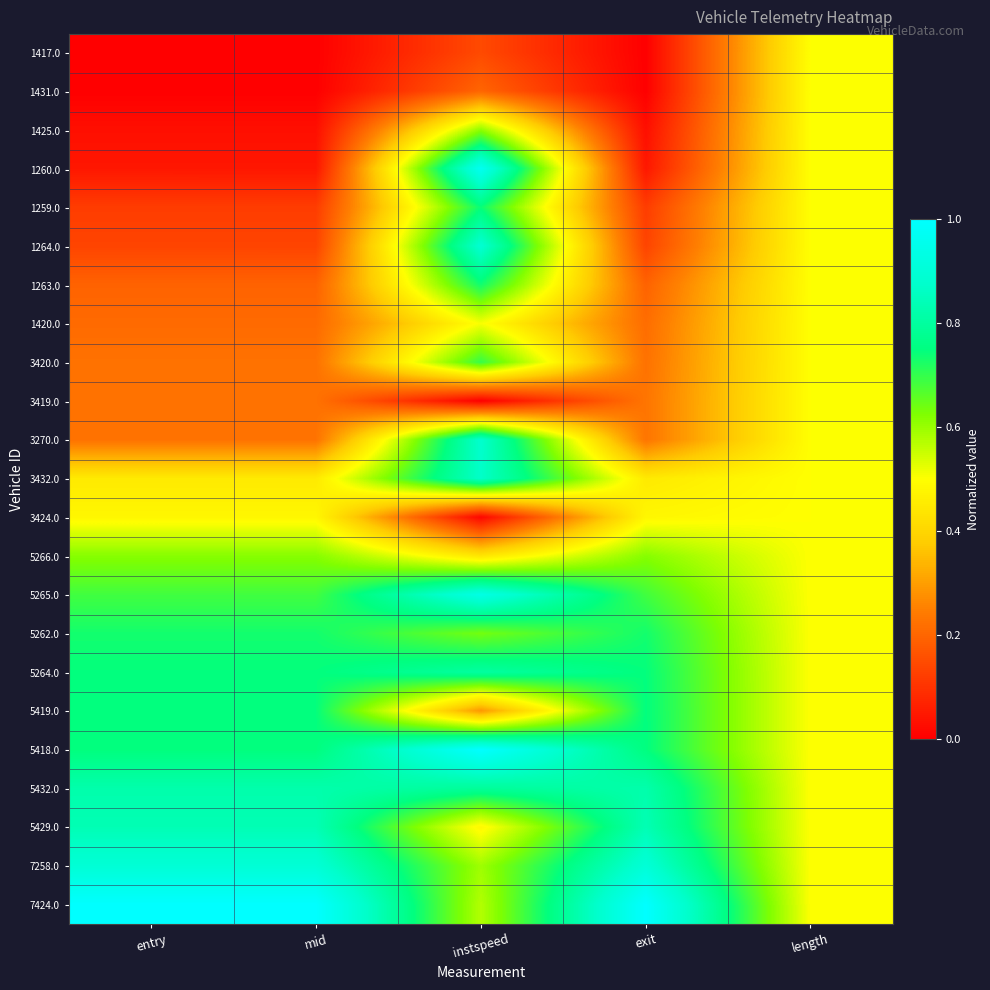

Reading left to right, what are all the values shown in this chart?

1417.0: entry=0.0	mid=0.0	instspeed=0.1	exit=0.0	length=0.5
1431.0: entry=0.0	mid=0.0	instspeed=0.2	exit=0.0	length=0.5
1425.0: entry=0.0	mid=0.0	instspeed=0.6	exit=0.0	length=0.5
1260.0: entry=0.0	mid=0.0	instspeed=1.0	exit=0.0	length=0.5
1259.0: entry=0.1	mid=0.1	instspeed=0.7	exit=0.1	length=0.5
1264.0: entry=0.1	mid=0.1	instspeed=0.9	exit=0.1	length=0.5
1263.0: entry=0.2	mid=0.2	instspeed=0.7	exit=0.2	length=0.5
1420.0: entry=0.2	mid=0.2	instspeed=0.5	exit=0.2	length=0.5
3420.0: entry=0.2	mid=0.2	instspeed=0.7	exit=0.2	length=0.5
3419.0: entry=0.2	mid=0.2	instspeed=0.0	exit=0.2	length=0.5
3270.0: entry=0.2	mid=0.2	instspeed=0.9	exit=0.2	length=0.5
3432.0: entry=0.4	mid=0.4	instspeed=0.9	exit=0.4	length=0.5
3424.0: entry=0.5	mid=0.5	instspeed=0.0	exit=0.5	length=0.5
5266.0: entry=0.6	mid=0.6	instspeed=0.4	exit=0.6	length=0.5
5265.0: entry=0.7	mid=0.7	instspeed=0.9	exit=0.7	length=0.5
5262.0: entry=0.7	mid=0.7	instspeed=0.6	exit=0.7	length=0.5
5264.0: entry=0.7	mid=0.7	instspeed=0.8	exit=0.7	length=0.5
5419.0: entry=0.7	mid=0.7	instspeed=0.3	exit=0.7	length=0.5
5418.0: entry=0.7	mid=0.7	instspeed=1.0	exit=0.7	length=0.5
5432.0: entry=0.8	mid=0.8	instspeed=0.8	exit=0.8	length=0.5
5429.0: entry=0.8	mid=0.8	instspeed=0.5	exit=0.8	length=0.5
7258.0: entry=0.9	mid=0.9	instspeed=0.6	exit=0.9	length=0.5
7424.0: entry=1.0	mid=1.0	instspeed=0.6	exit=1.0	length=0.5